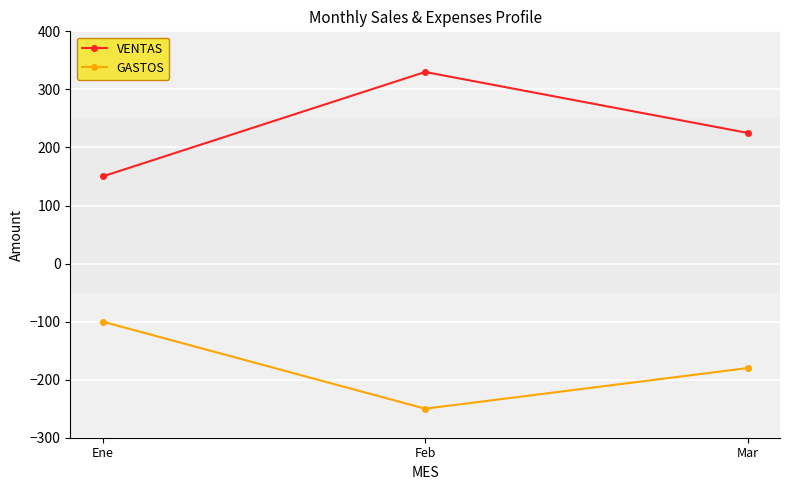

At which label does GASTOS reach its minimum?

Feb